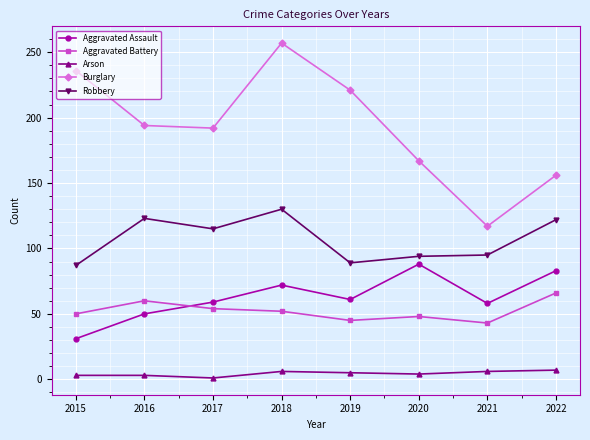

List the series in order of their peak value, lowest first.

Arson, Aggravated Battery, Aggravated Assault, Robbery, Burglary